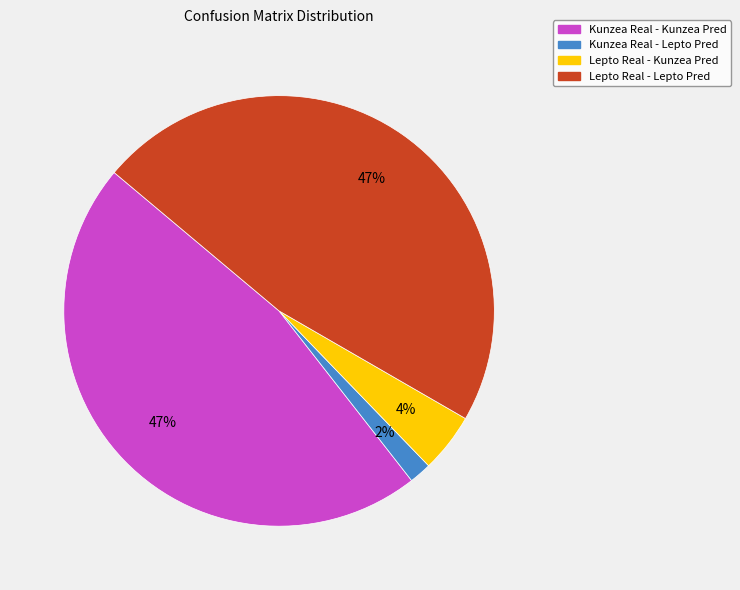

Is it true that Kunzea Real - Lepto Pred is 10% of the pie?

False